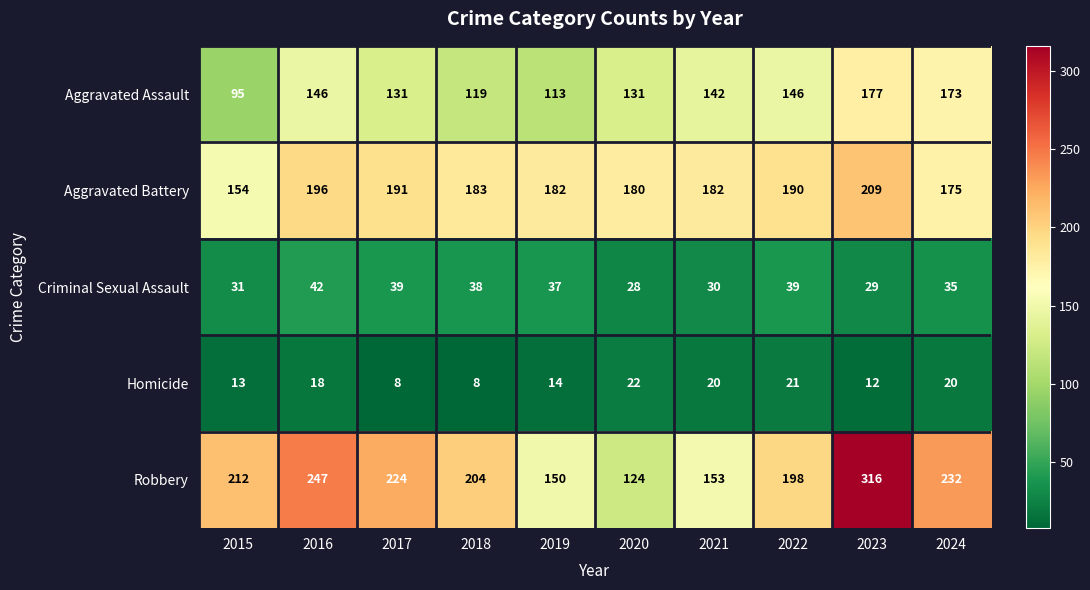

Rank the series by their maximum value, from lowest to highest.

Homicide, Criminal Sexual Assault, Aggravated Assault, Aggravated Battery, Robbery